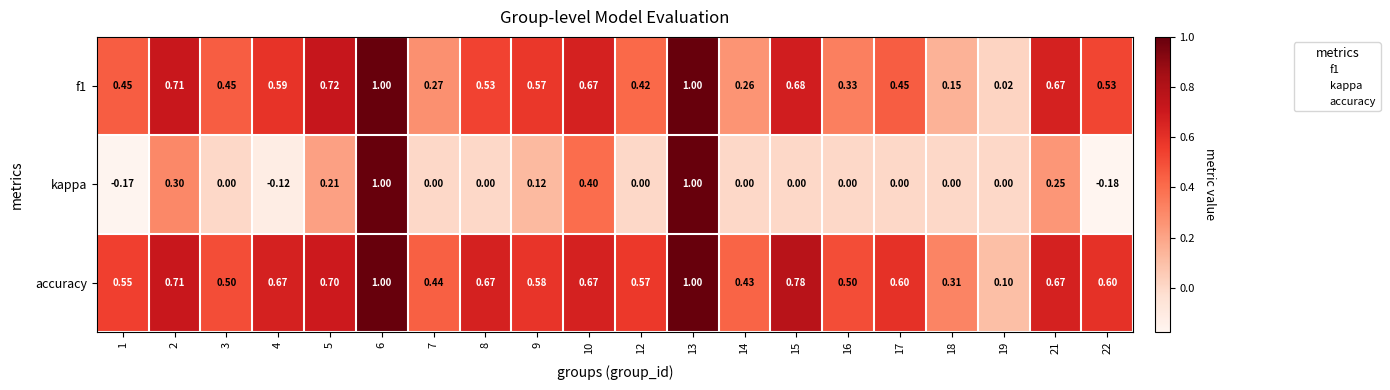

Which series has the largest total across all categories?

accuracy